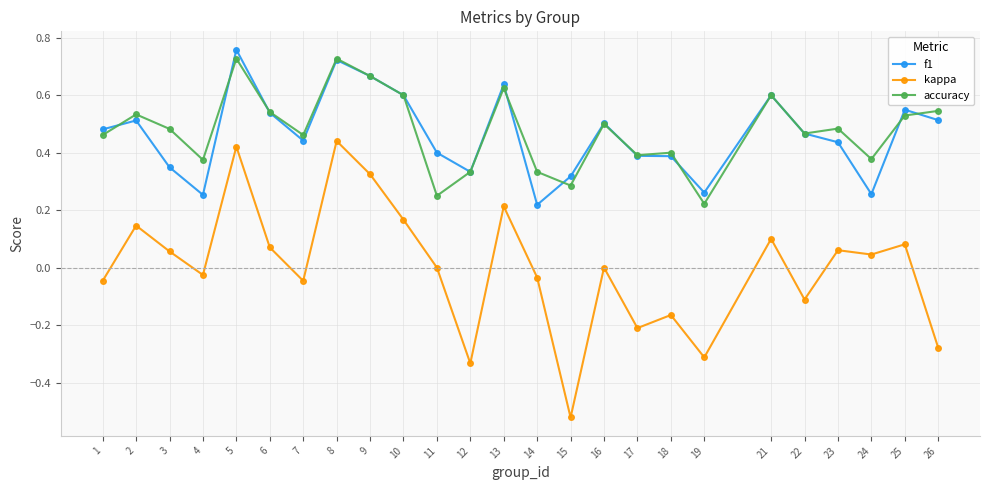

Is the value of accuracy at 3 greater than the value of f1 at 24?

Yes